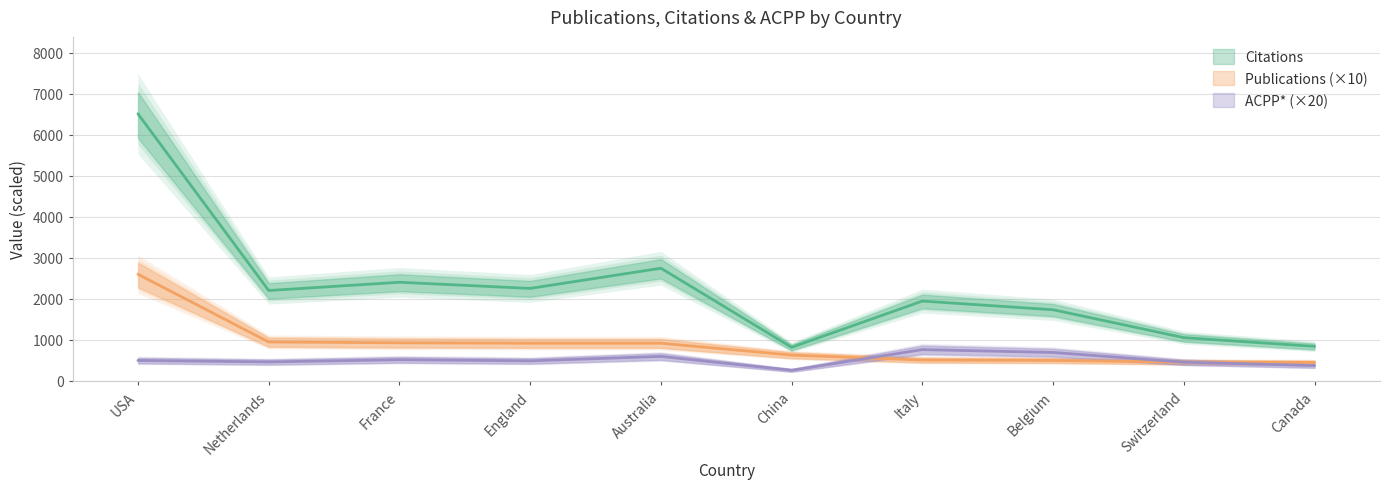

True or false: Publications and Citations intersect in this chart.

False